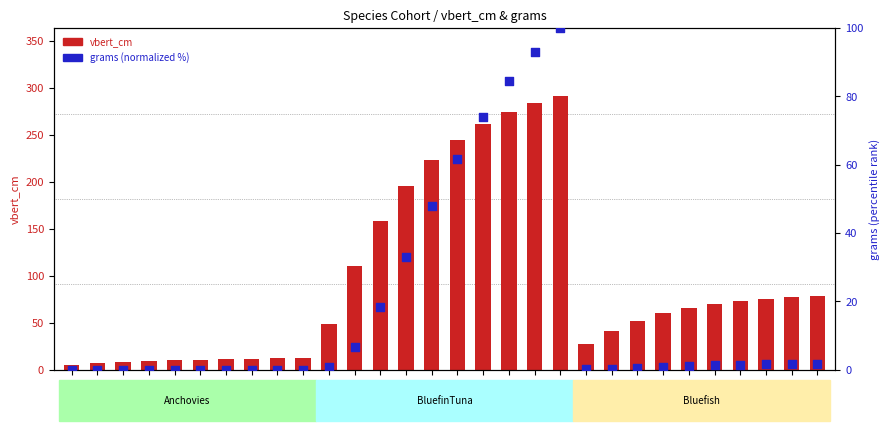

Which series contains the highest Y value?

vbert_cm